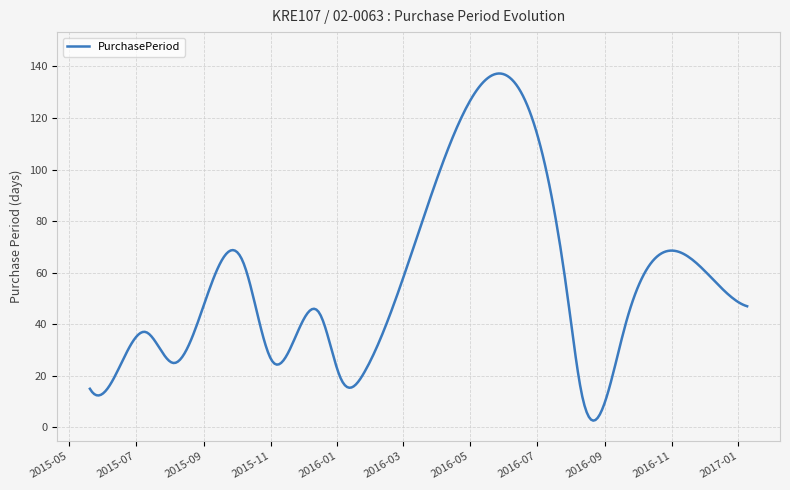

What is the difference between the maximum and minimum values?

134.6